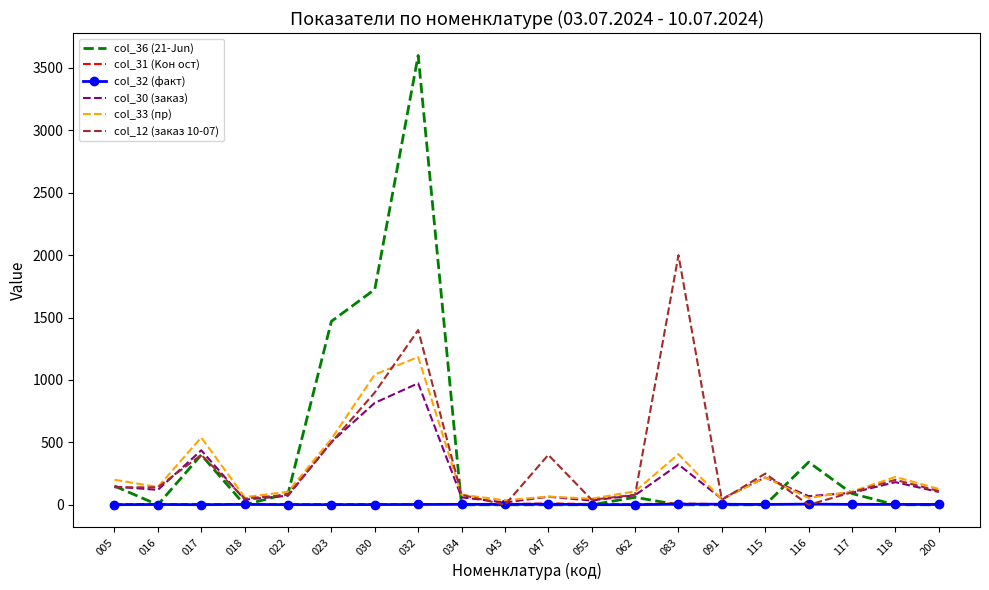

The value of col_33 (пр) at 032 is 1184.0. True or false?

True